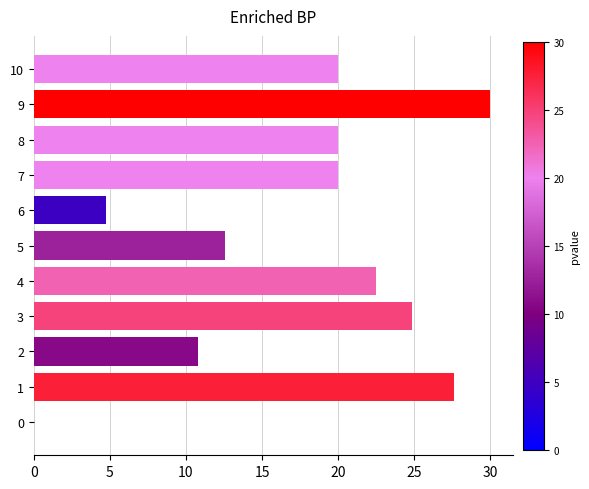

The chart shows a value of 20.0 at 10. True or false?

True